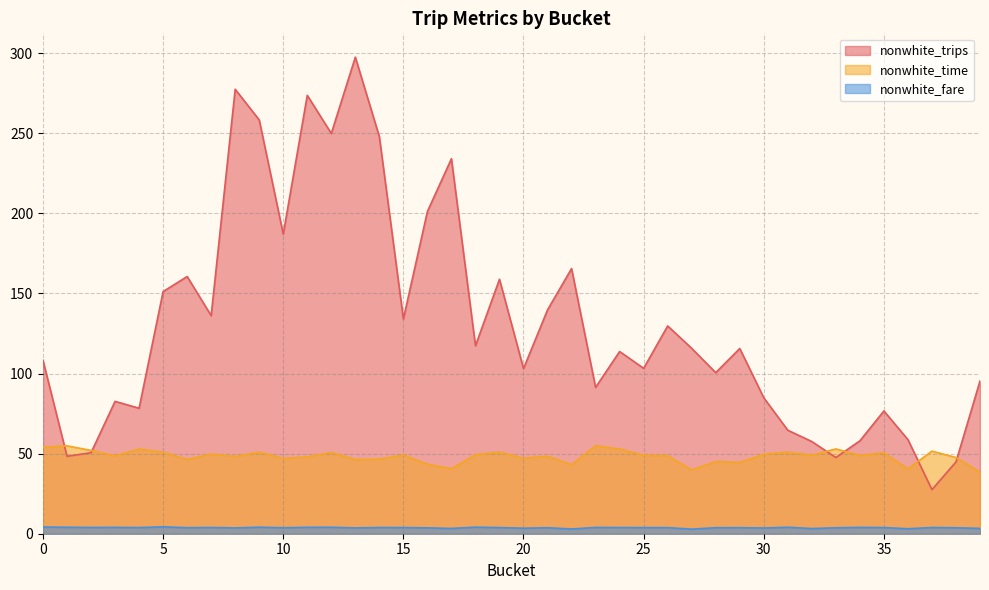

True or false: nonwhite_fare and nonwhite_time cross at least once.

False